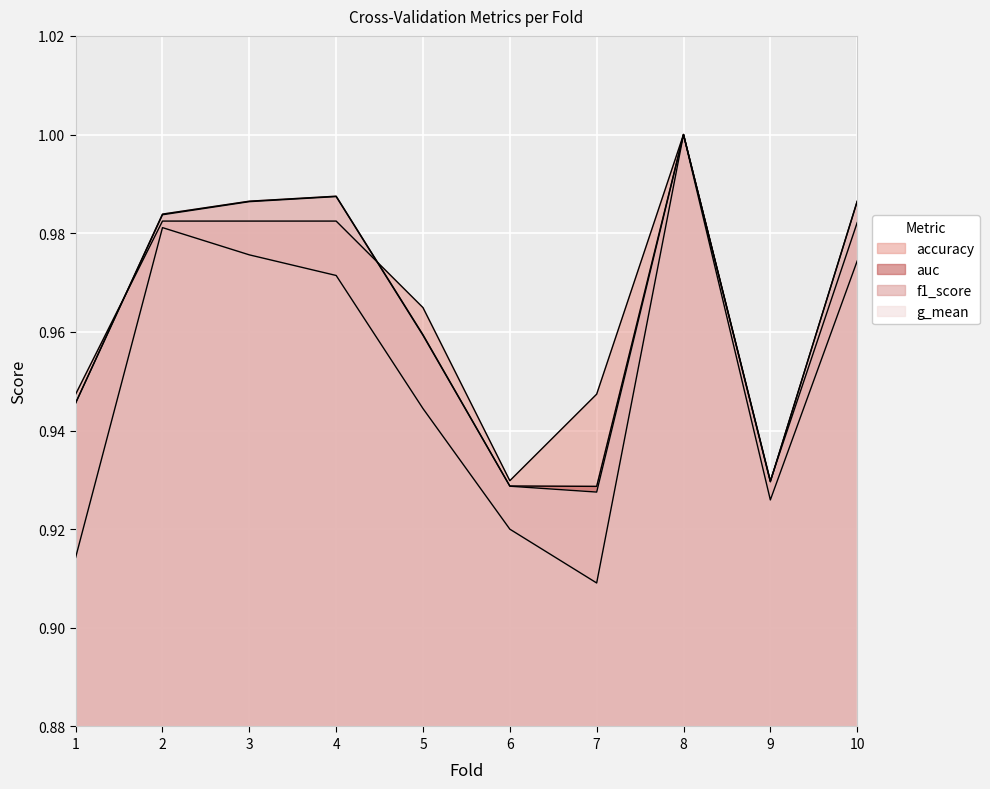

Reading left to right, extract all data points from this chart.

accuracy: 1=0.9	2=1.0	3=1.0	4=1.0	5=1.0	6=0.9	7=0.9	8=1.0	9=0.9	10=1.0
auc: 1=0.9	2=1.0	3=1.0	4=1.0	5=1.0	6=0.9	7=0.9	8=1.0	9=0.9	10=1.0
f1_score: 1=0.9	2=1.0	3=1.0	4=1.0	5=0.9	6=0.9	7=0.9	8=1.0	9=0.9	10=1.0
g_mean: 1=0.9	2=1.0	3=1.0	4=1.0	5=1.0	6=0.9	7=0.9	8=1.0	9=0.9	10=1.0